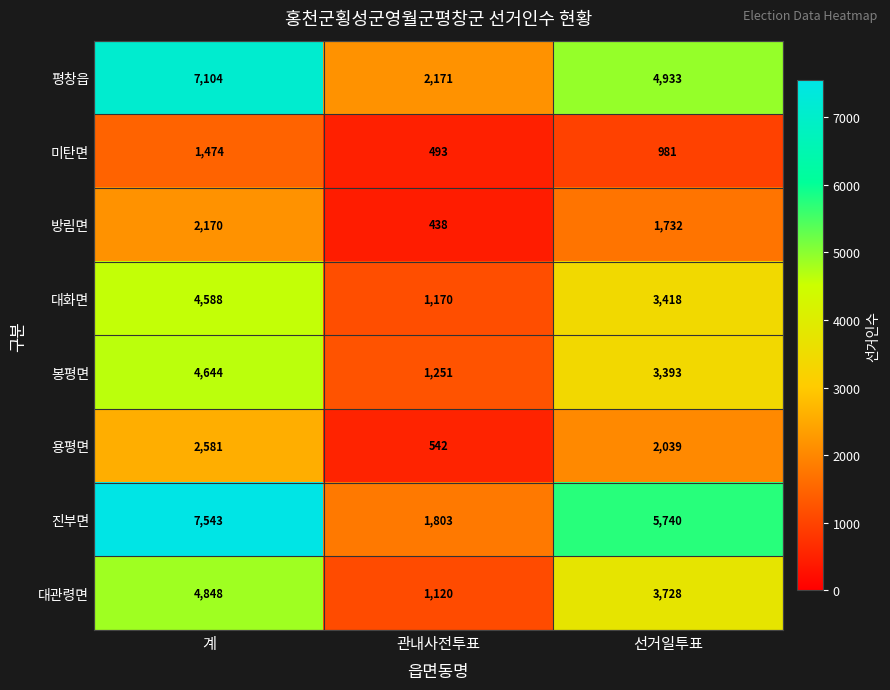

How many 대관령면 values are between 1120 and 4848?

3